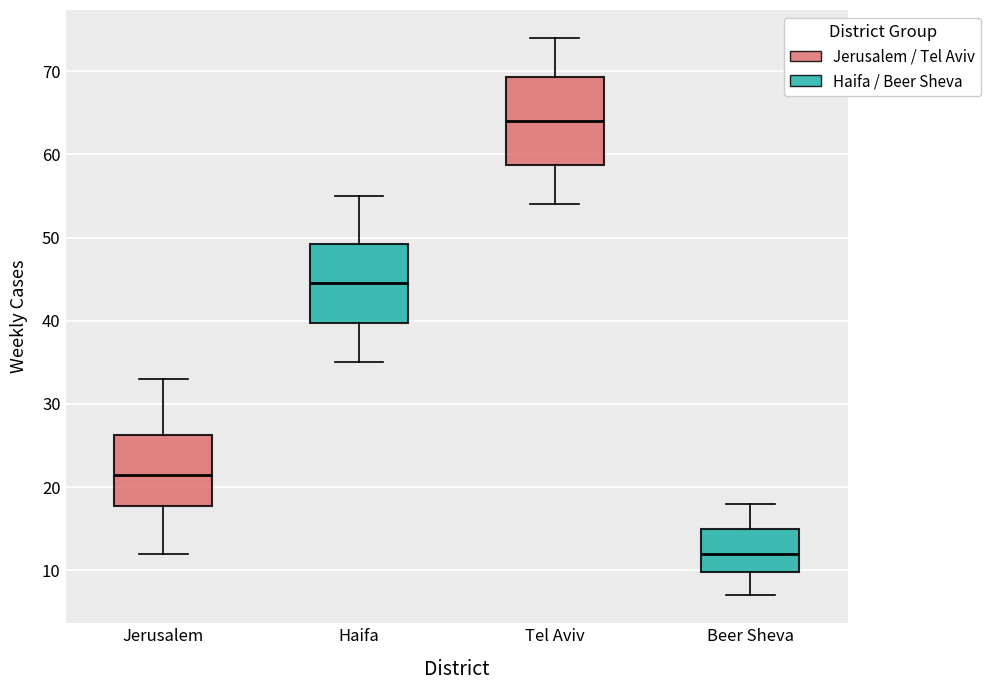

Reading left to right, transcribe this box plot: for each box, give where its median line is, the range the box spans, and where its two whiskers end, as read against the y-axis. The values are not printed on the chart, so give them approximately, as read against the axis.

Jerusalem: median 22, box 18 to 26, whiskers 12 to 33
Haifa: median 45, box 40 to 49, whiskers 35 to 55
Tel Aviv: median 64, box 59 to 69, whiskers 54 to 74
Beer Sheva: median 12, box 10 to 15, whiskers 7 to 18